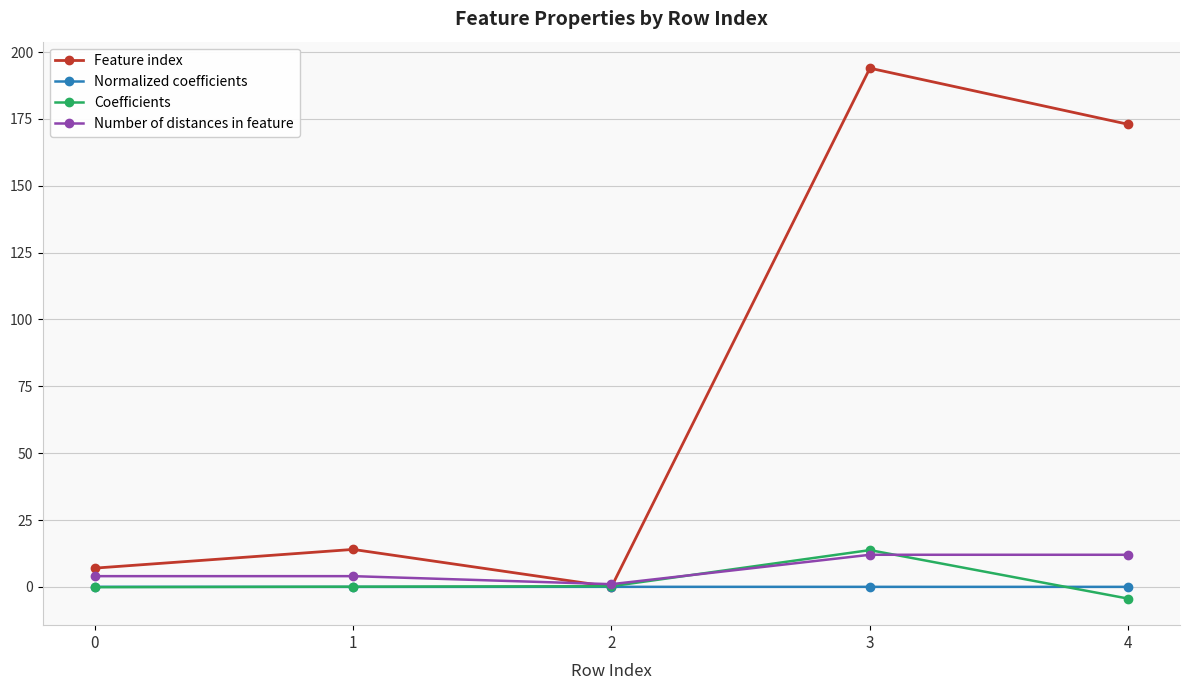

Which series has the largest total across all categories?

Feature index